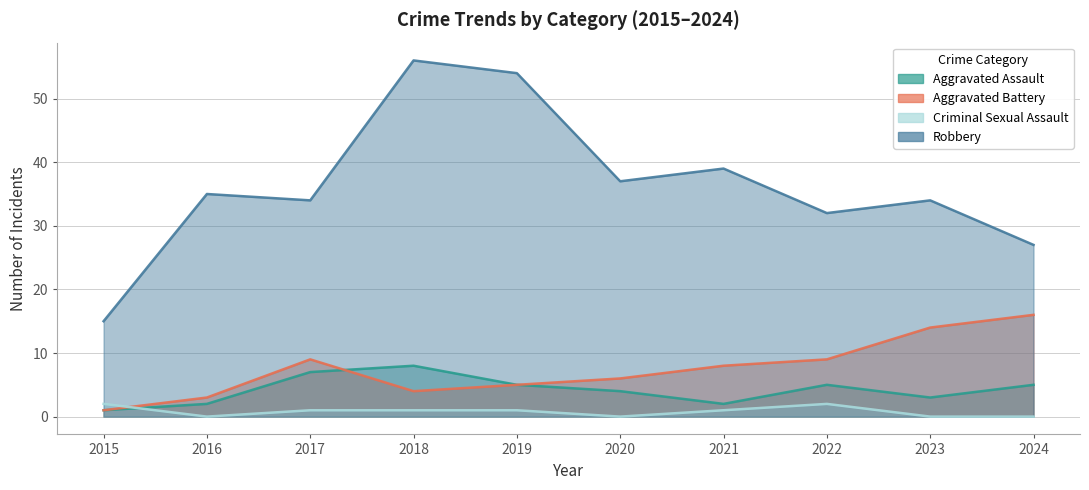

What is the minimum value for Robbery?

15